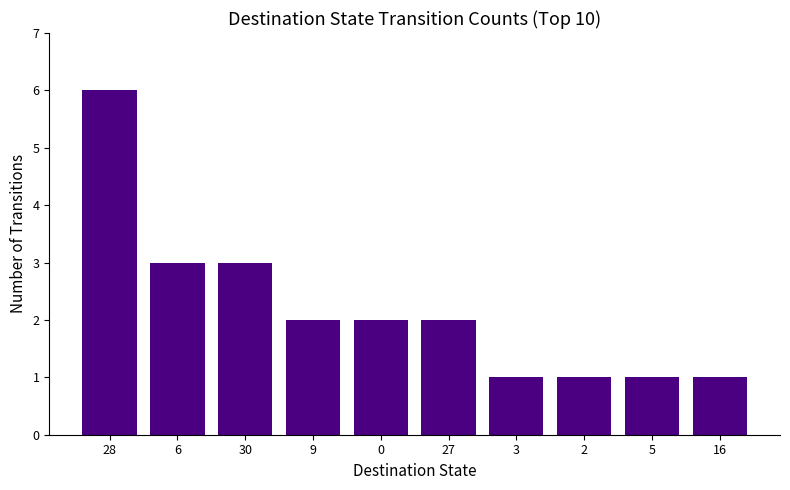

Where does the data first go above 2?

28